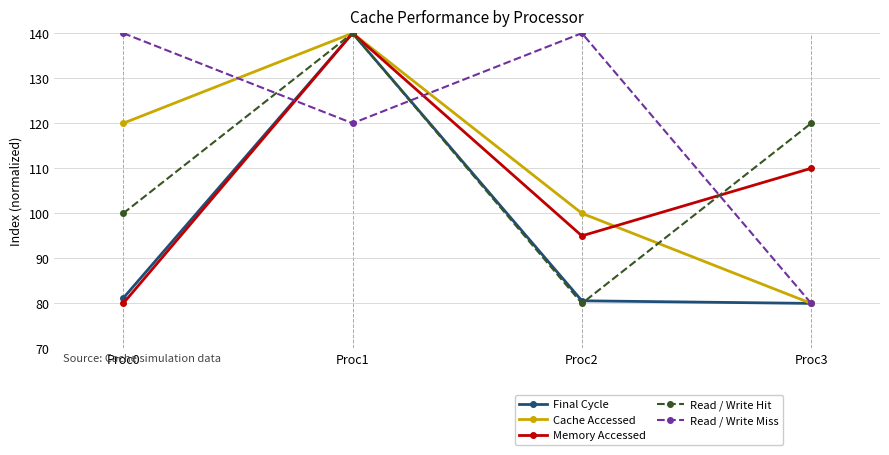

What is the maximum value for Final Cycle?

140.0